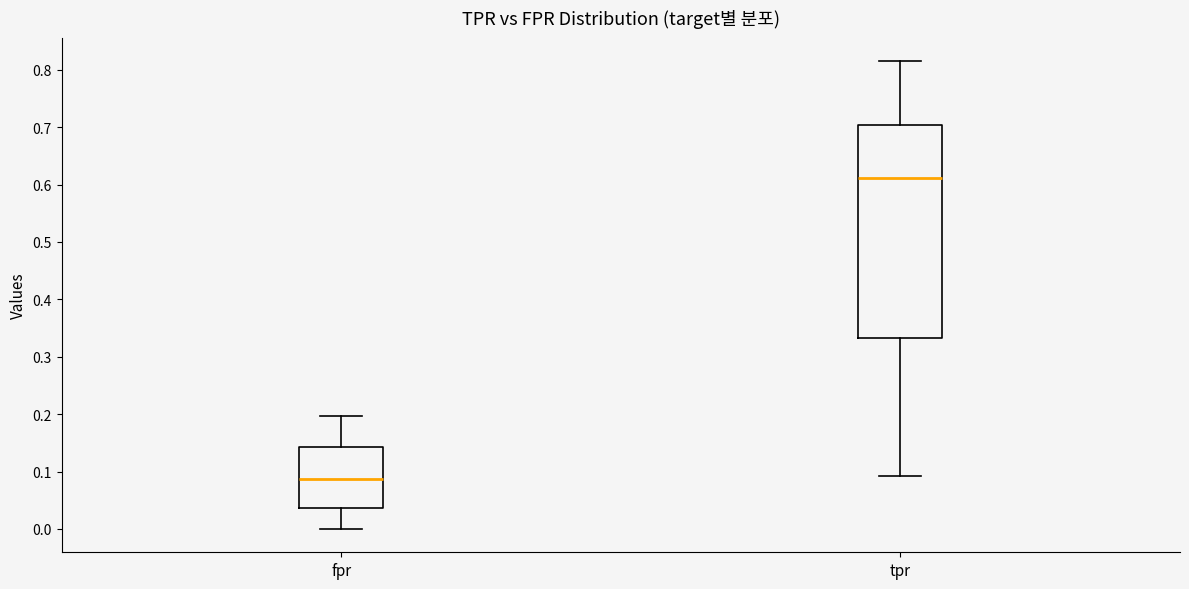

Where is the lower edge of the box for fpr on the y-axis? The values are not printed on the chart, so give them approximately, as read against the axis.

0.04